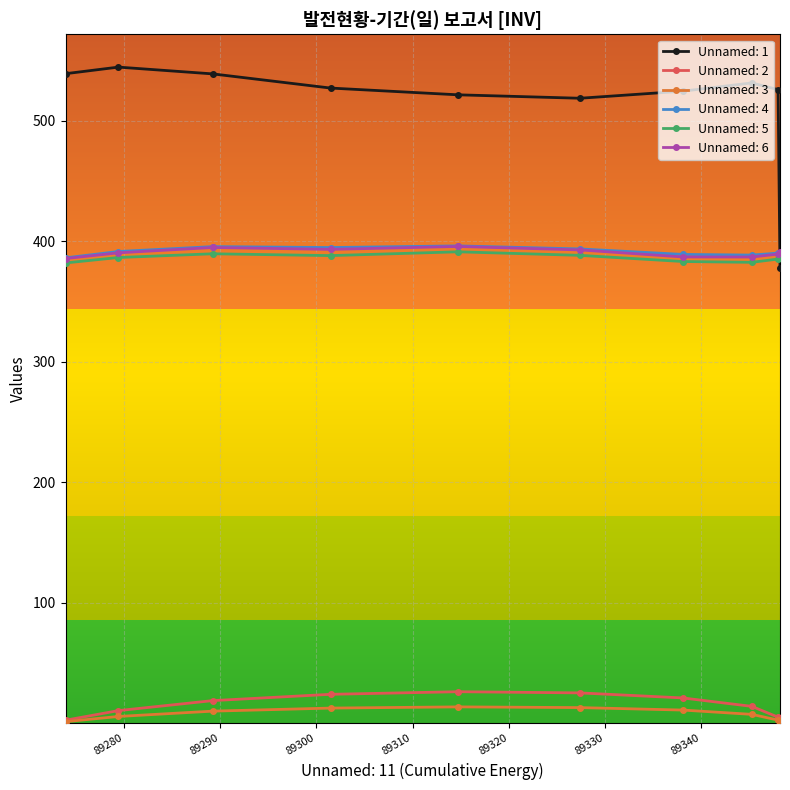

Which series has the widest spread of values?

Unnamed: 1